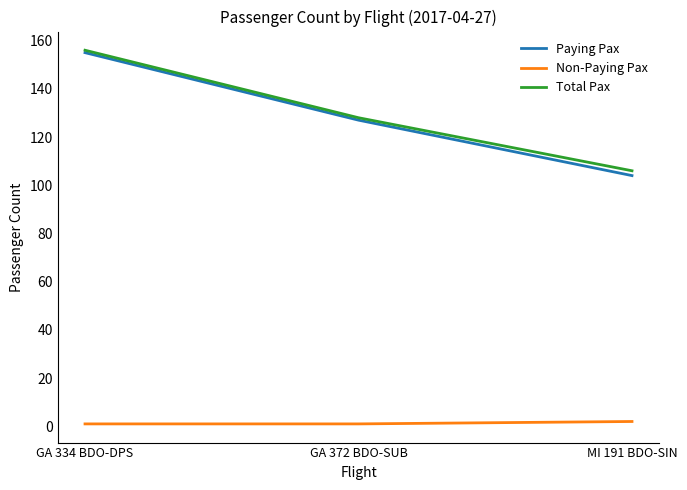

Which series has the widest spread of values?

Paying Pax